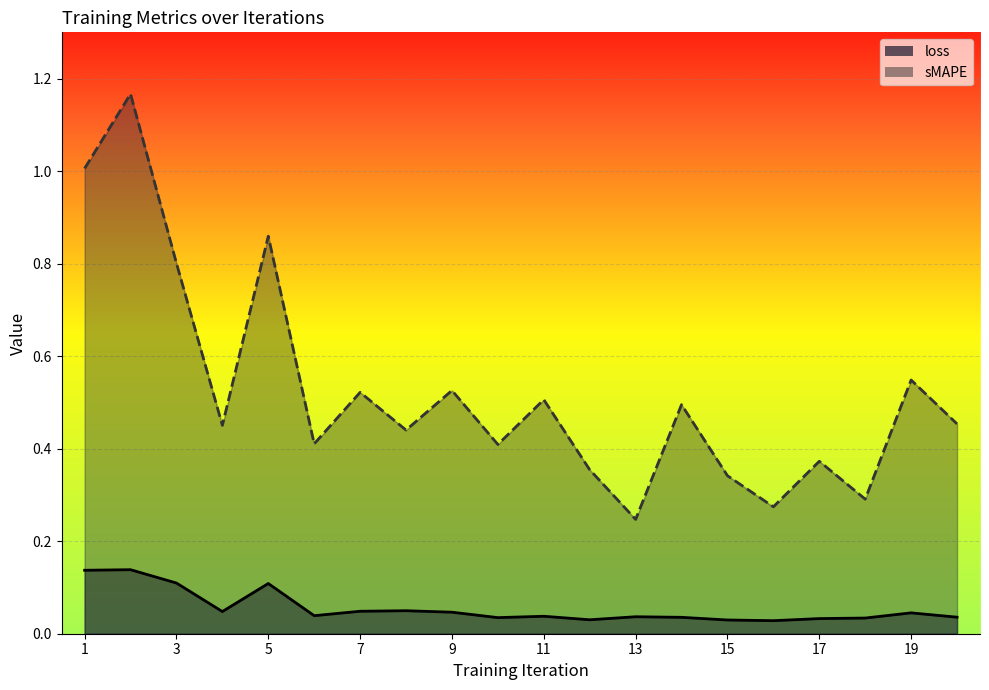

Between 15 and 14, which is larger?

14